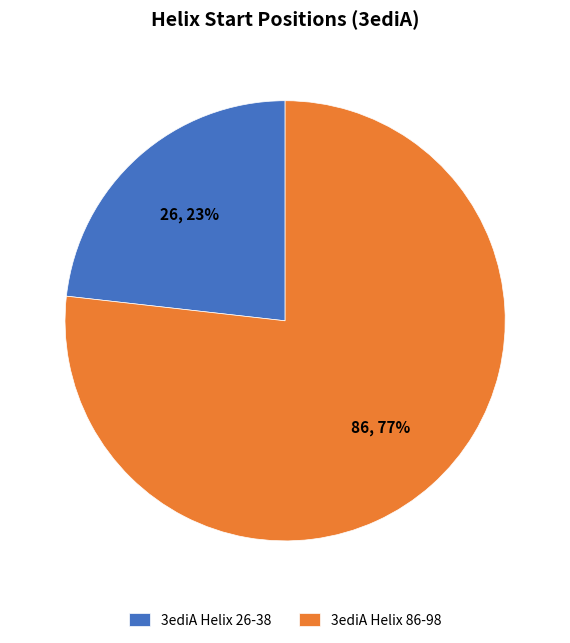

To the nearest percent, what is the difference between the largest and smallest slice percentages?

54%